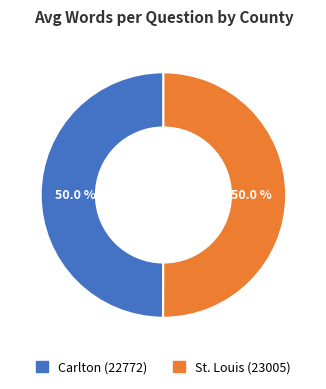

Combined, do St. Louis (23005) and Carlton (22772) account for over 50%?

Yes